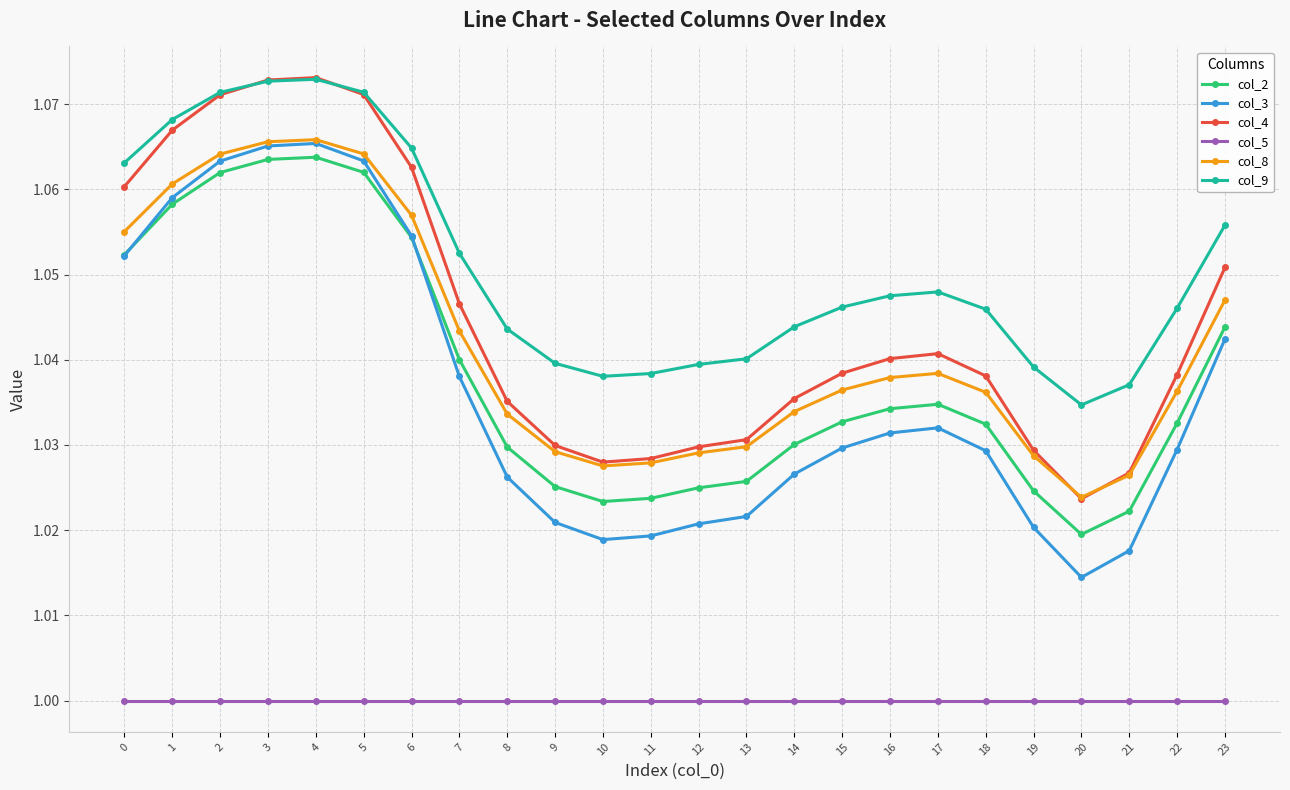

Which series changed the most between 18 and 19?

col_3